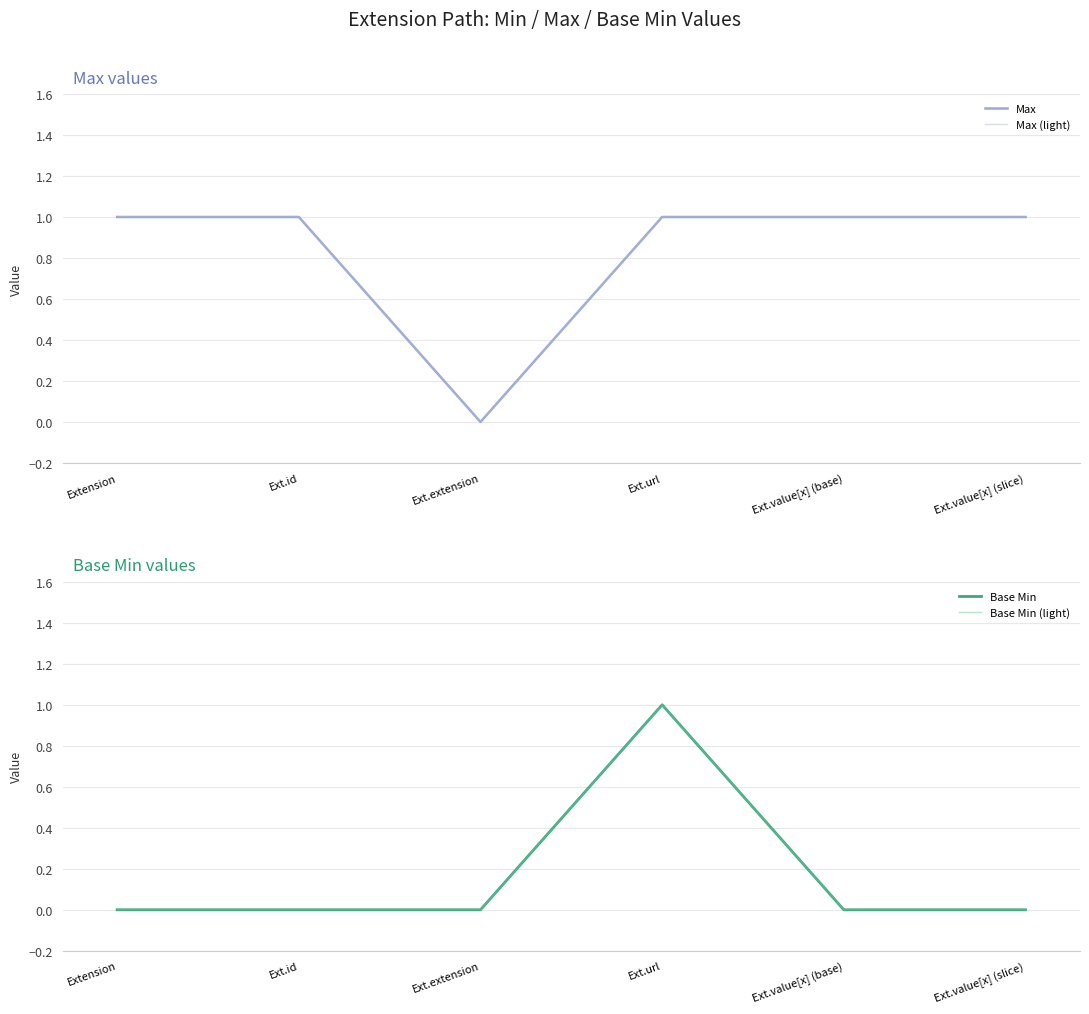

Which series changed the most between Ext.extension and Ext.url?

Max